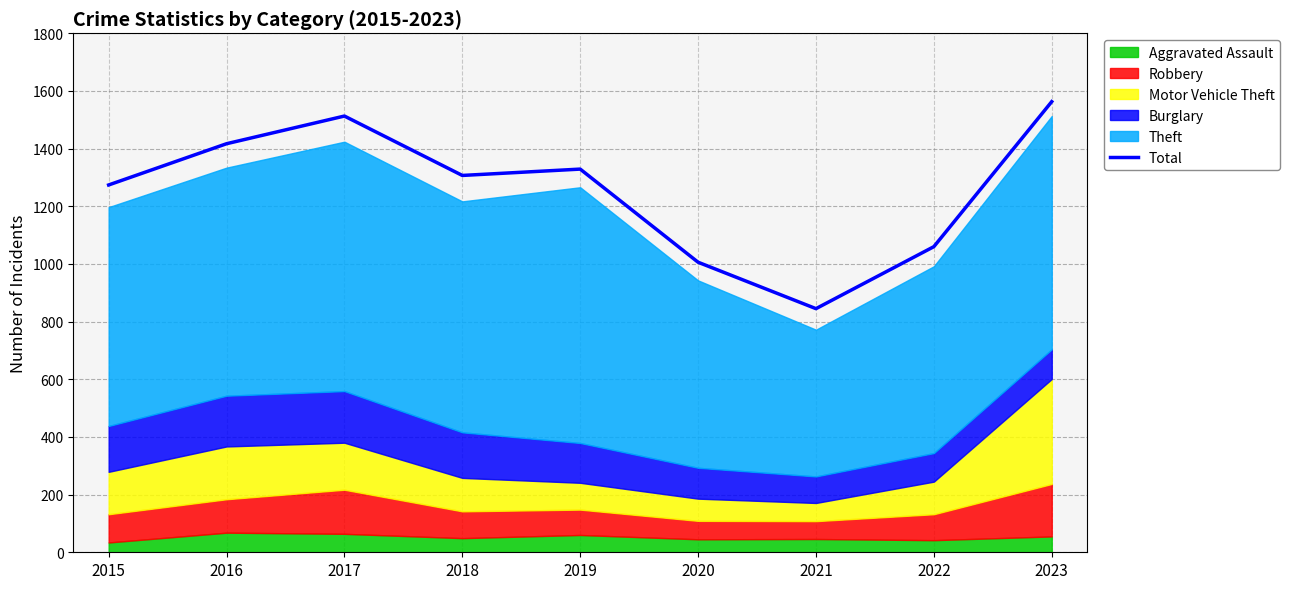

The chart shows a value of 1403 at 2020. True or false?

False